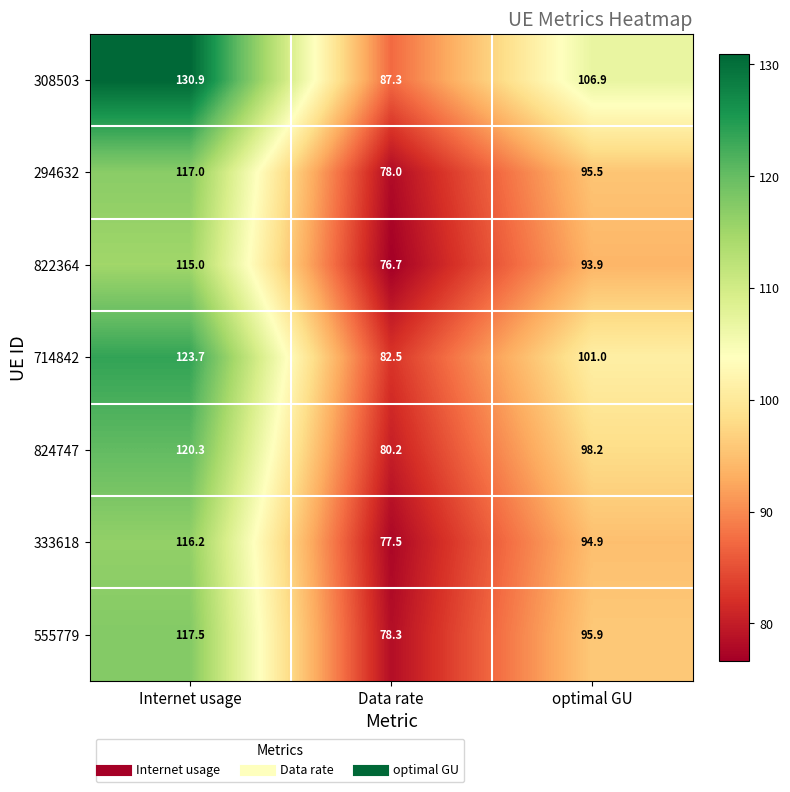

Where does the 308503 series first go above 106?

Internet usage